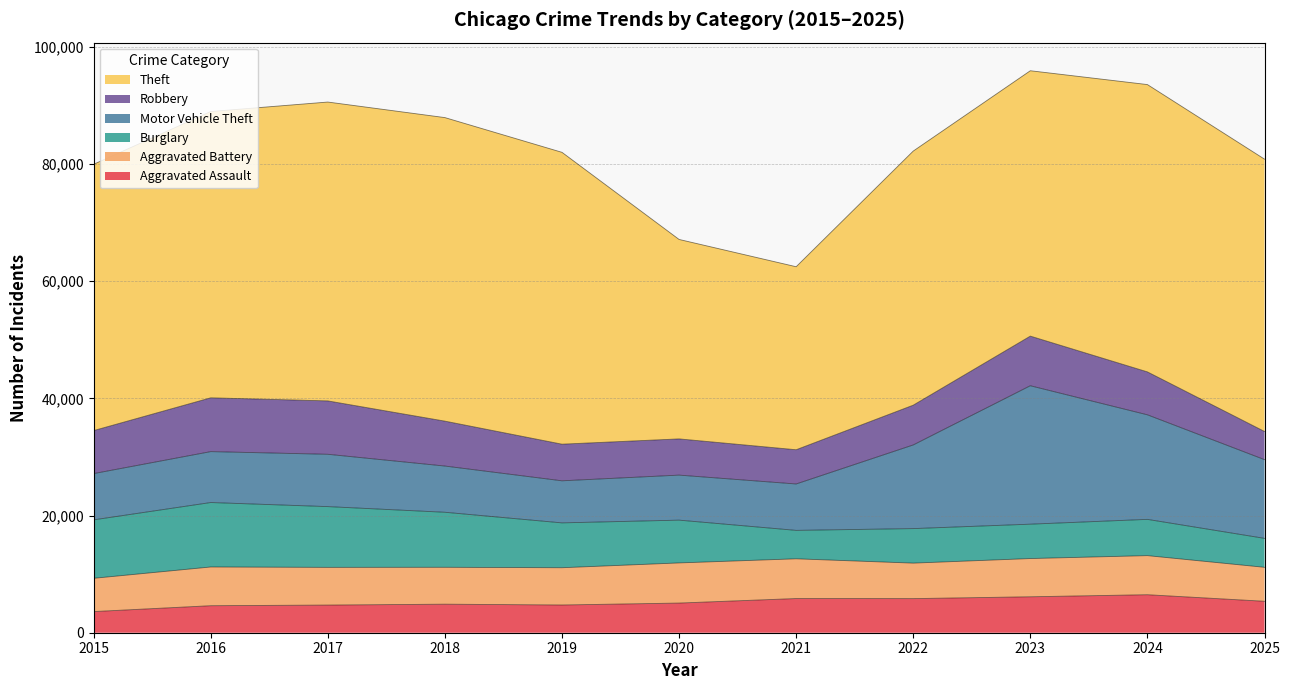

Between which two adjacent categories do Burglary and Robbery first intersect?

2020 and 2021